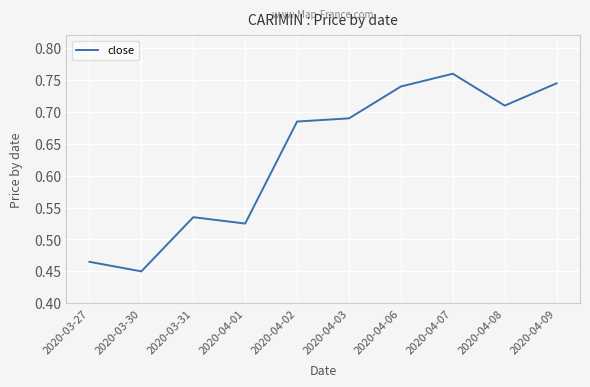

What is the difference between the second highest and second lowest values?

0.3